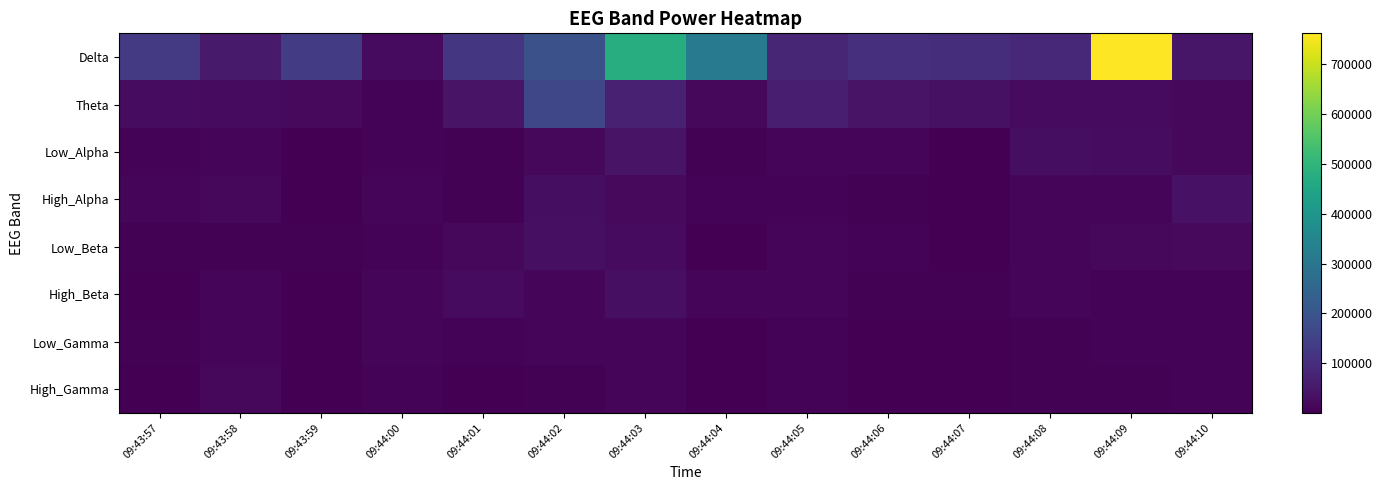

Reading left to right, transcribe all the data shown in this chart.

Delta: 09:43:57=131318	09:43:58=55987	09:43:59=135281	09:44:00=24256	09:44:01=121432	09:44:02=188304	09:44:03=476272	09:44:04=311034	09:44:05=83366	09:44:06=107376	09:44:07=99370	09:44:08=87693	09:44:09=762298	09:44:10=46114
Theta: 09:43:57=25807	09:43:58=21650	09:43:59=20338	09:44:00=8992	09:44:01=41509	09:44:02=161892	09:44:03=70965	09:44:04=16161	09:44:05=65159	09:44:06=39990	09:44:07=35351	09:44:08=23775	09:44:09=23975	09:44:10=16299
Low_Alpha: 09:43:57=7094	09:43:58=13039	09:43:59=1914	09:44:00=6526	09:44:01=5036	09:44:02=16543	09:44:03=41774	09:44:04=4108	09:44:05=10695	09:44:06=11160	09:44:07=1485	09:44:08=29730	09:44:09=27002	09:44:10=18010
High_Alpha: 09:43:57=11570	09:43:58=16706	09:43:59=1275	09:44:00=11691	09:44:01=4326	09:44:02=29113	09:44:03=19173	09:44:04=9164	09:44:05=8701	09:44:06=3721	09:44:07=2381	09:44:08=11418	09:44:09=12305	09:44:10=38364
Low_Beta: 09:43:57=6162	09:43:58=4689	09:43:59=4017	09:44:00=8481	09:44:01=16551	09:44:02=31764	09:44:03=21411	09:44:04=2766	09:44:05=11685	09:44:06=7185	09:44:07=2850	09:44:08=9540	09:44:09=17148	09:44:10=19550
High_Beta: 09:43:57=2784	09:43:58=11235	09:43:59=1556	09:44:00=9685	09:44:01=23500	09:44:02=13204	09:44:03=31853	09:44:04=10480	09:44:05=9535	09:44:06=5839	09:44:07=4058	09:44:08=14987	09:44:09=8798	09:44:10=7327
Low_Gamma: 09:43:57=4040	09:43:58=12274	09:43:59=511	09:44:00=15064	09:44:01=8250	09:44:02=9448	09:44:03=14302	09:44:04=2426	09:44:05=7630	09:44:06=1358	09:44:07=3104	09:44:08=3946	09:44:09=7938	09:44:10=7007
High_Gamma: 09:43:57=2604	09:43:58=17995	09:43:59=593	09:44:00=6550	09:44:01=1698	09:44:02=6191	09:44:03=10258	09:44:04=949	09:44:05=6823	09:44:06=949	09:44:07=1358	09:44:08=6024	09:44:09=6199	09:44:10=8296